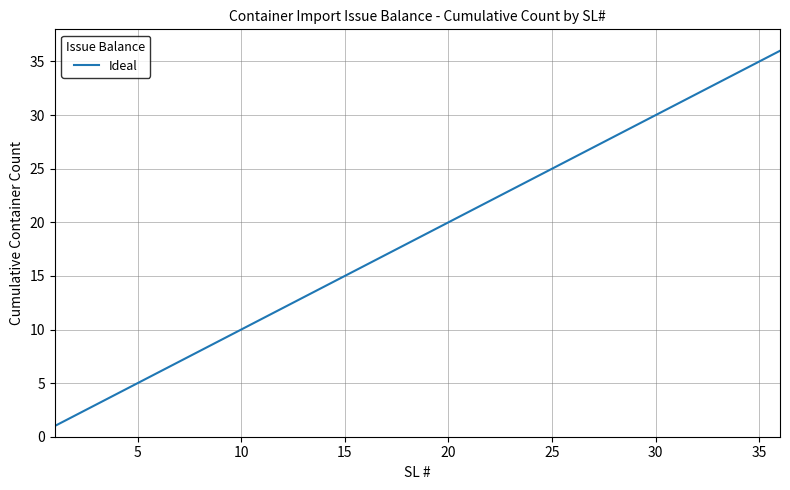

What is the greatest value displayed?

36